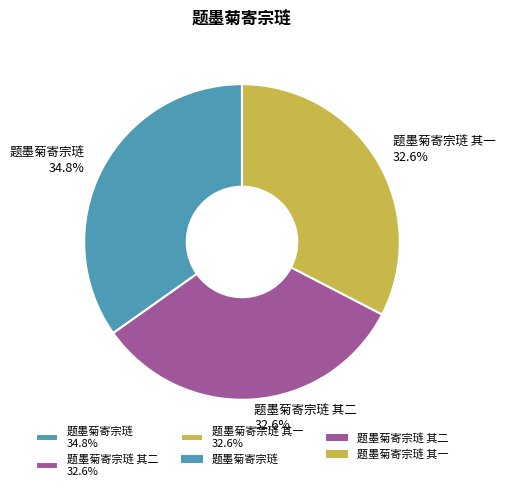

Which category has the biggest portion of the pie?

题墨菊寄宗琏 34.8%